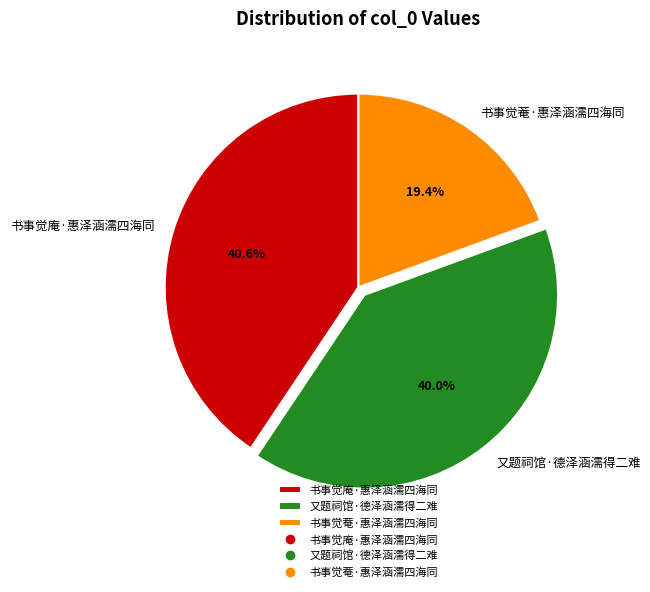

Between 又题祠馆·德泽涵濡得二难 and 书事觉庵·惠泽涵濡四海同, which is larger?

书事觉庵·惠泽涵濡四海同